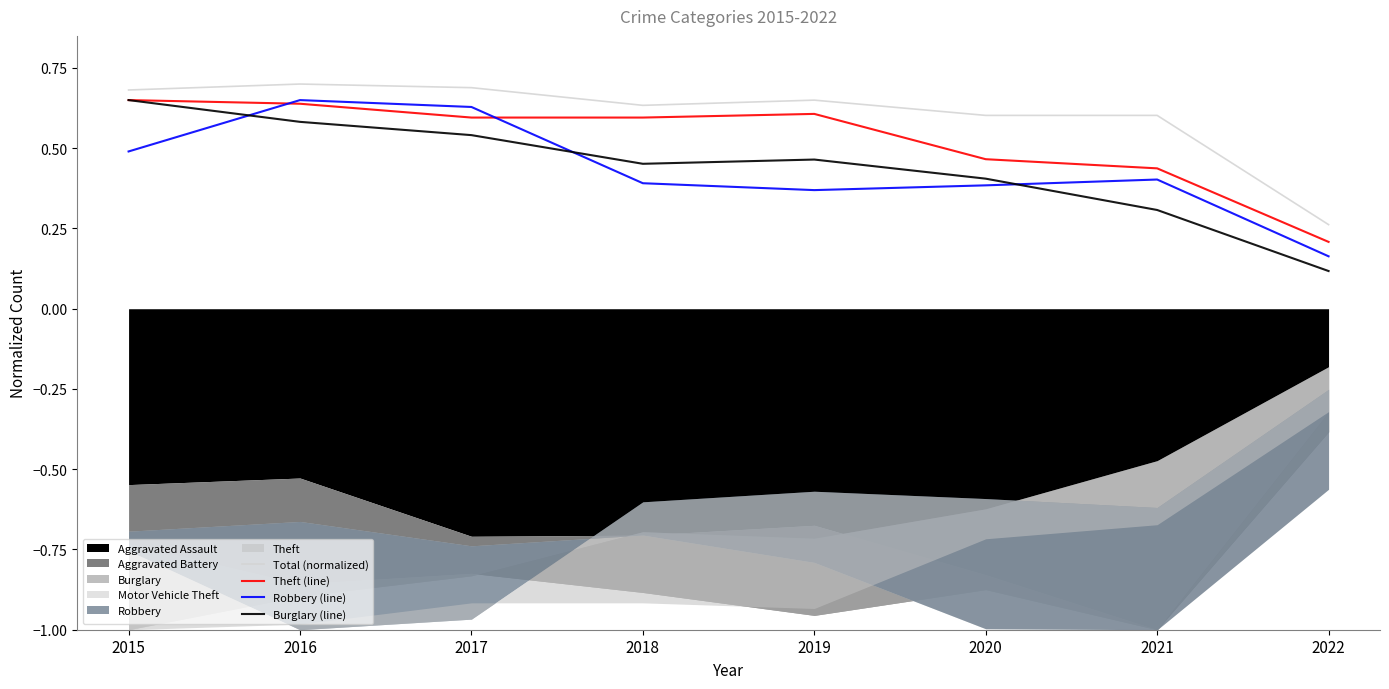

What value does the Total (normalized) series have at 2020?

0.6